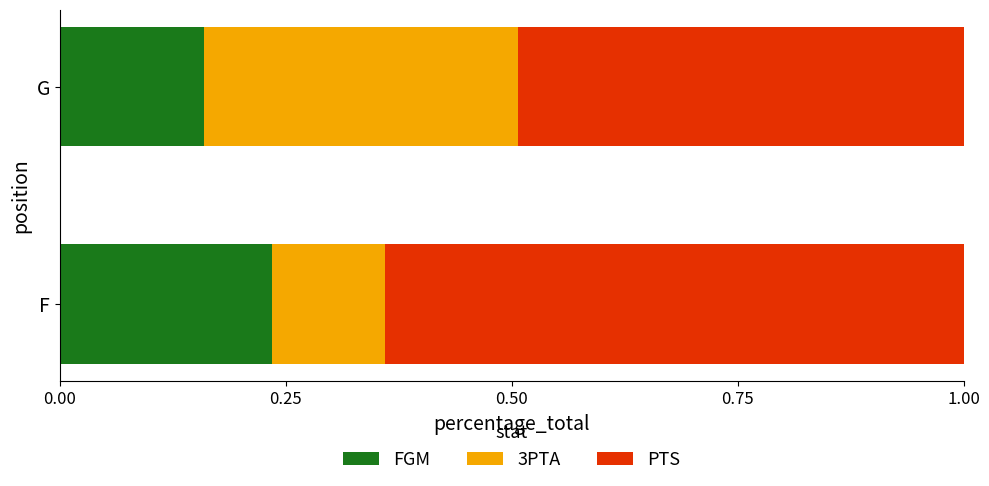

At which label is FGM closest to 0?

G